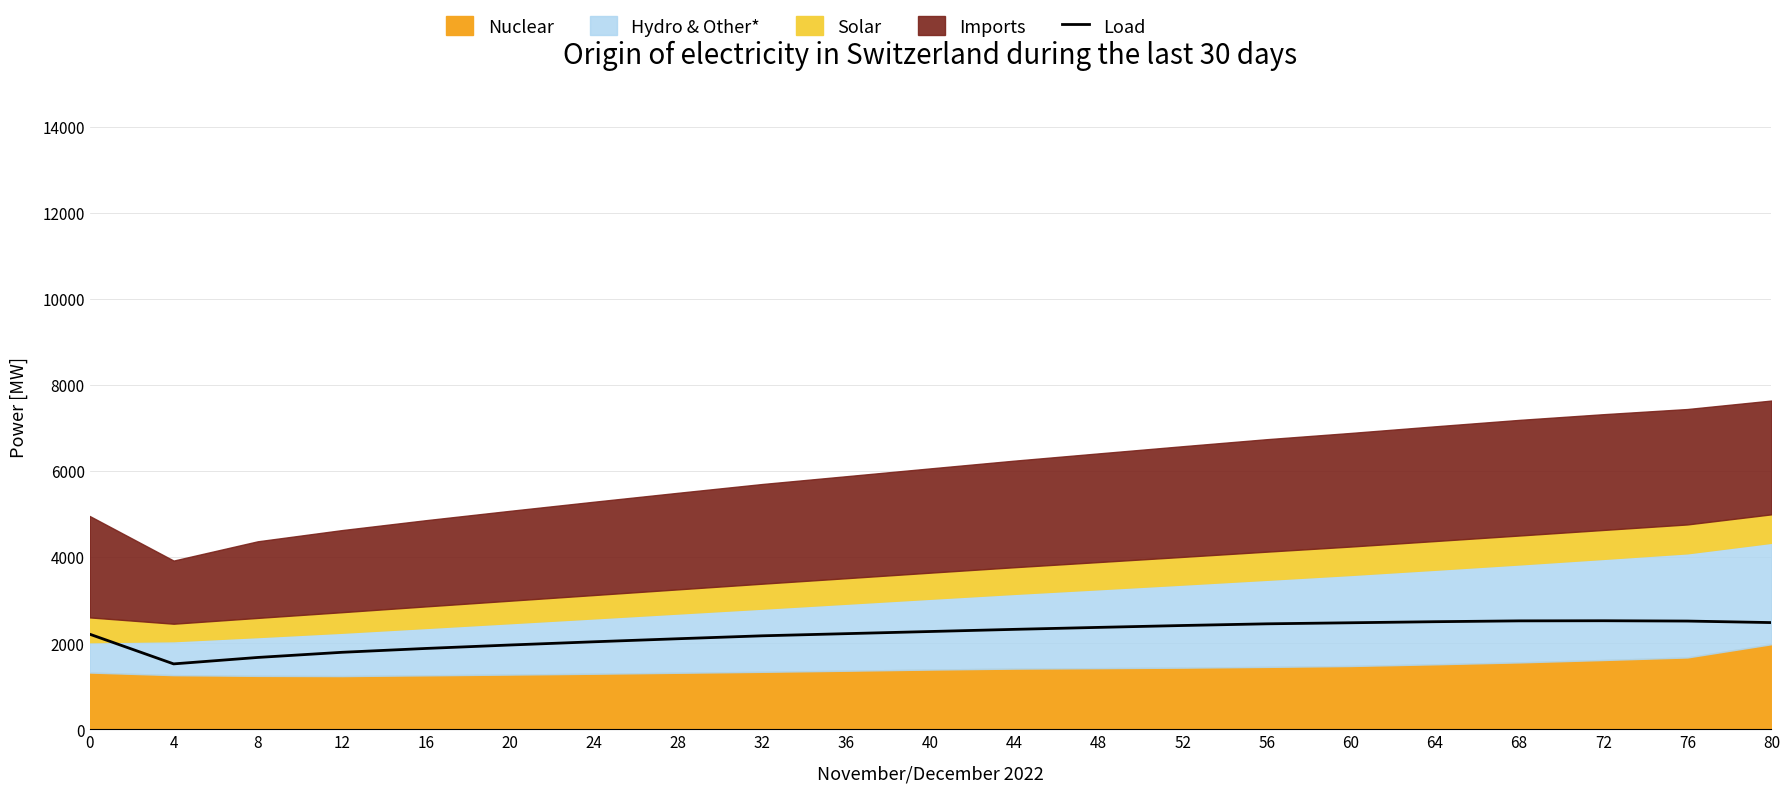

How many data points are above 2272?

11